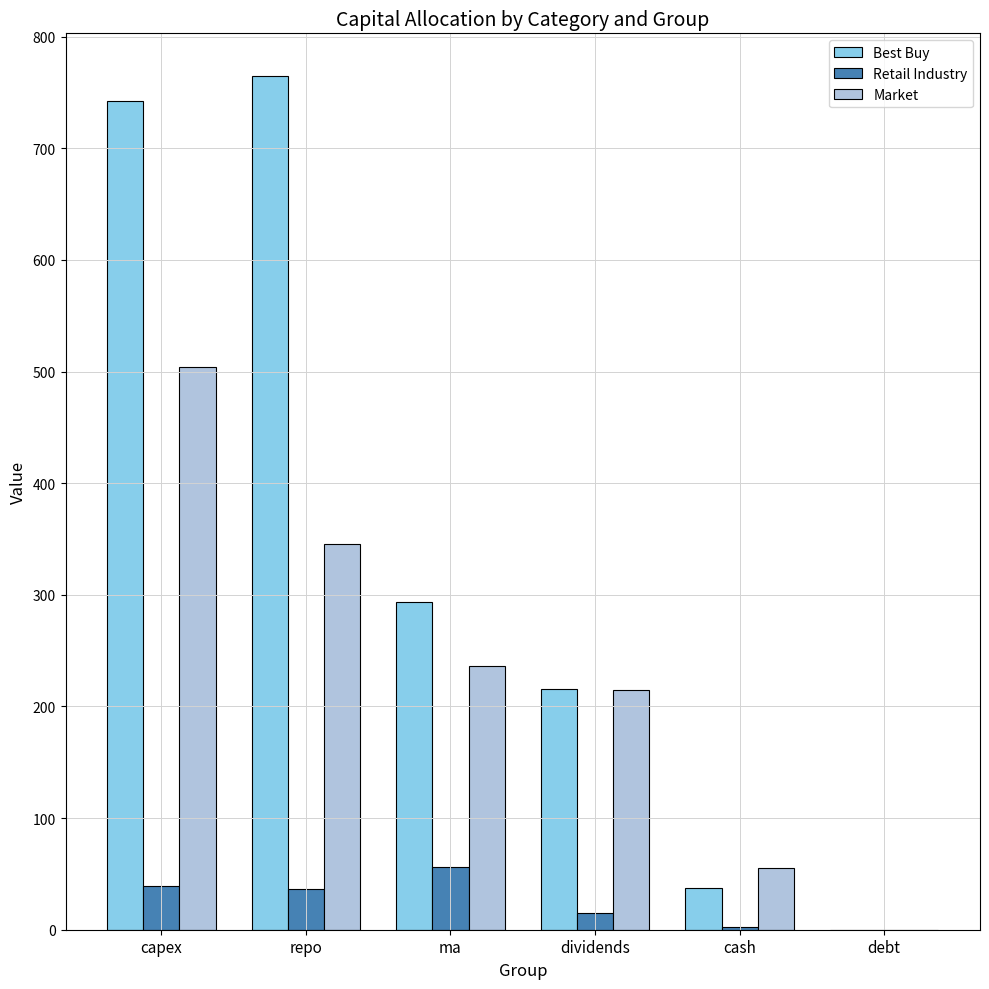

Read the Retail Industry value at capex.

39.6